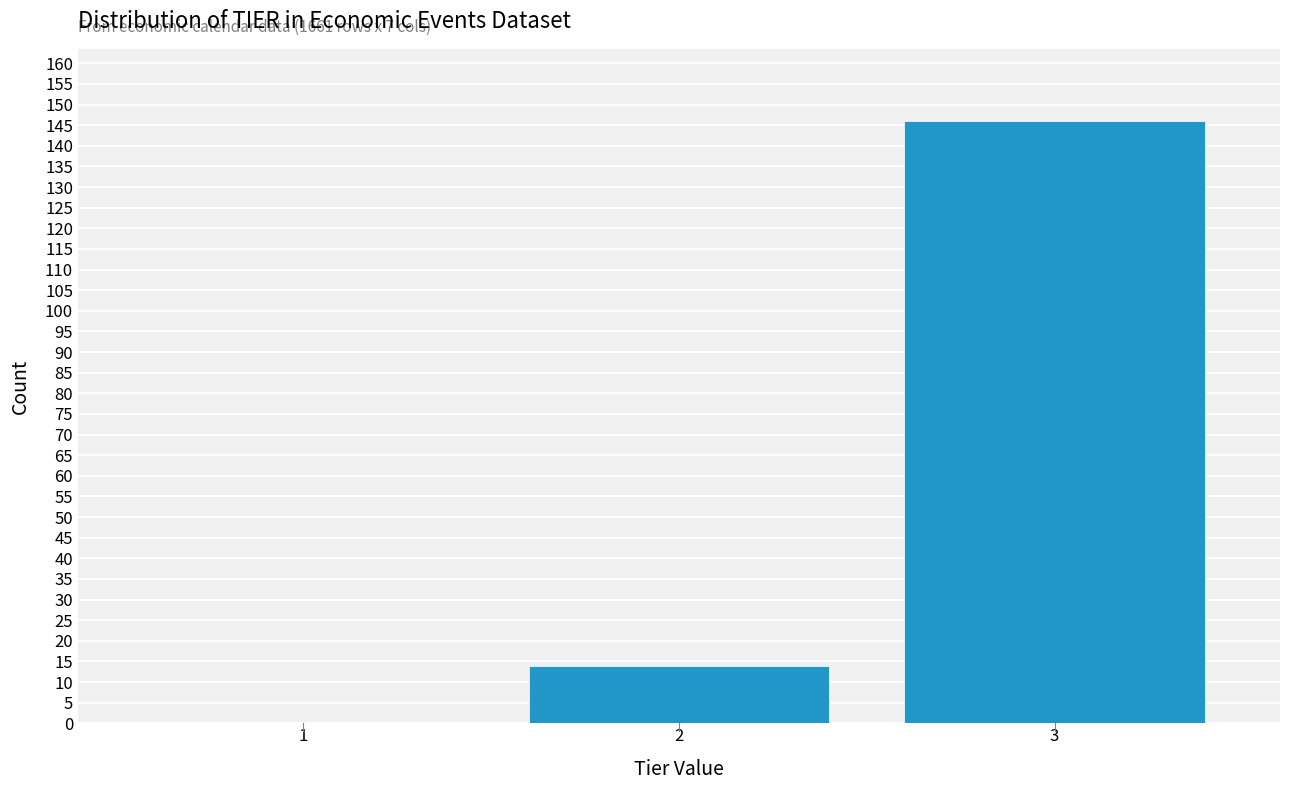

Reading left to right, what are all the values shown in this chart?

1=0	2=14	3=146